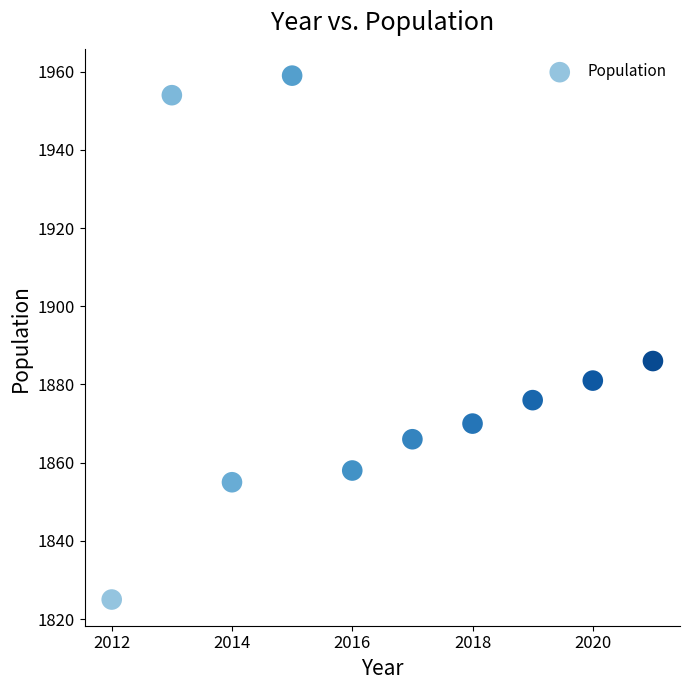

What Y value in the scatter plot is closest to 1892?

1886